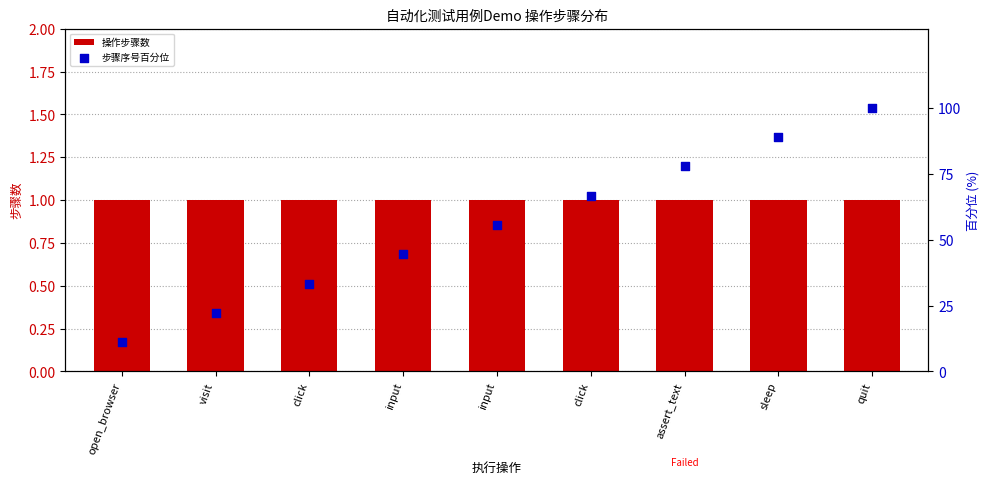

Which series has the largest total across all categories?

步骤序号百分位